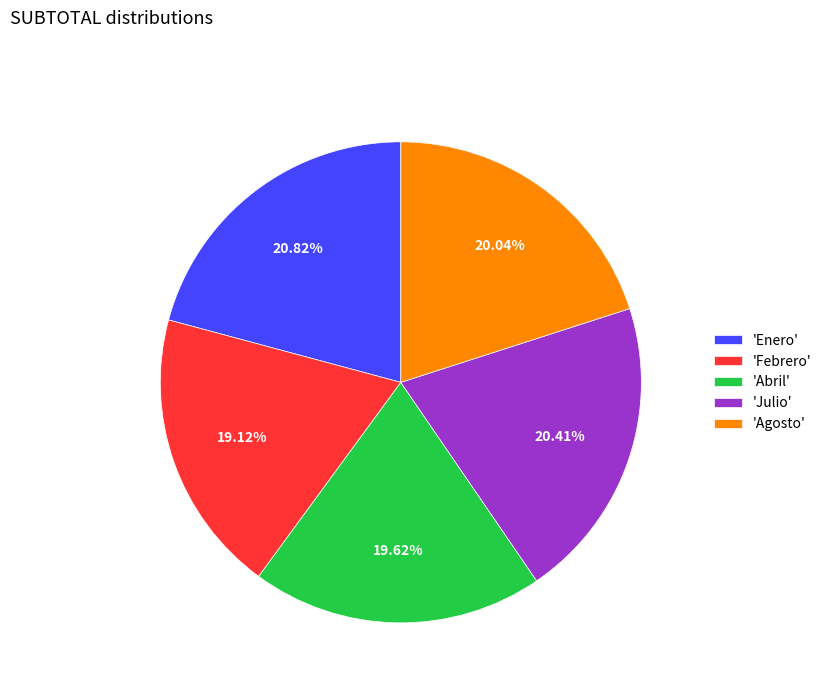

Which category has the smallest portion of the pie?

'Febrero'